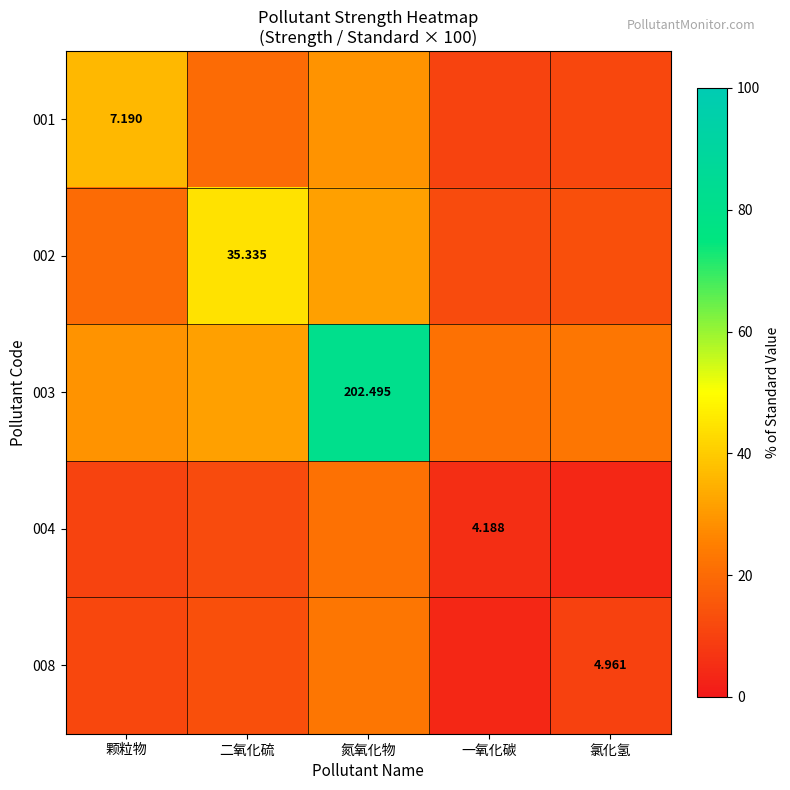

What value does the 003 series have at 氯化氢?

22.7